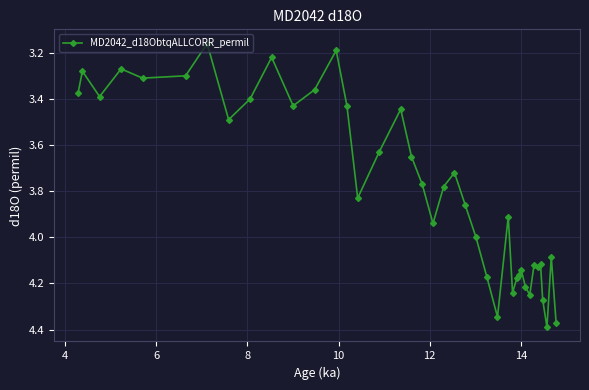

True or false: there are more than 2 points higher than both neighbors.

True